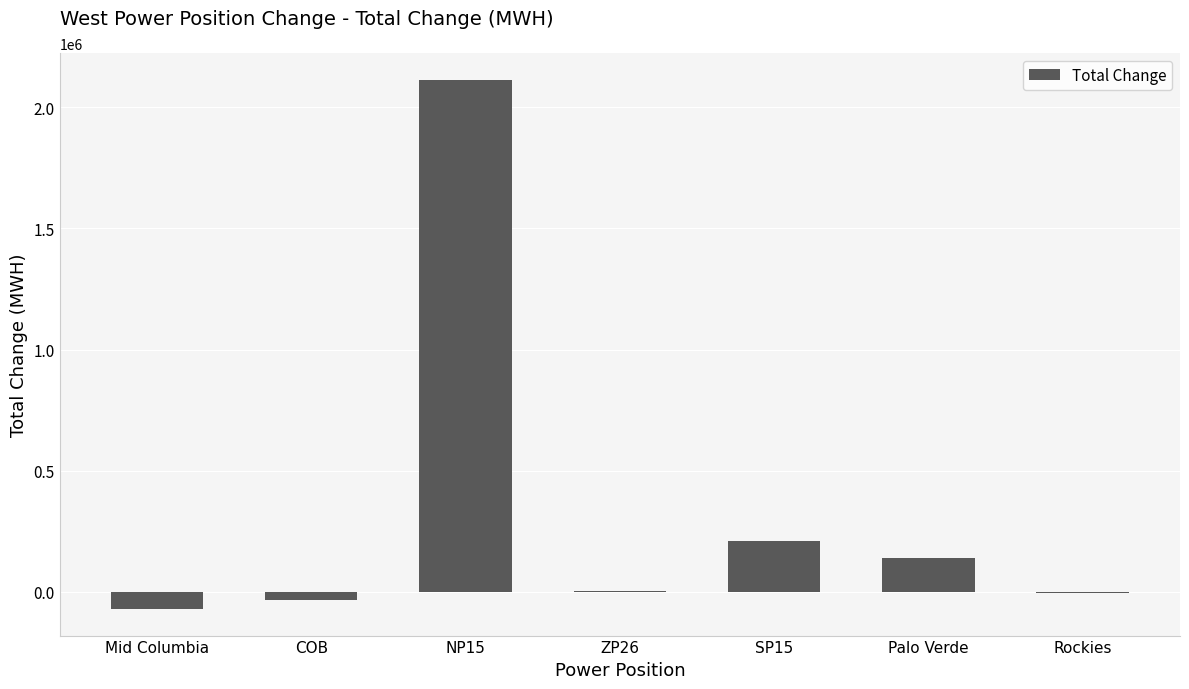

Are the bars horizontal?

No